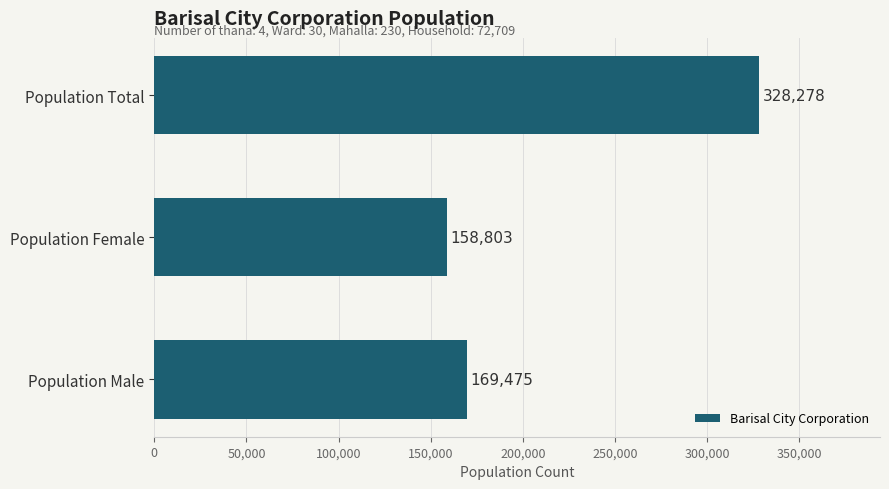

What is the average value?

218852